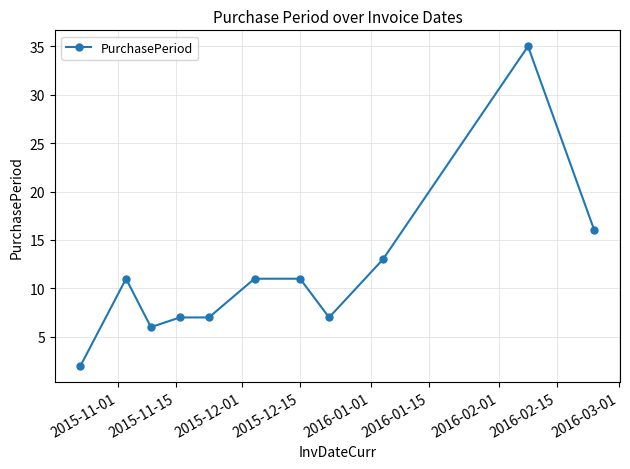

True or false: there are more than 1 points higher than both neighbors.

True